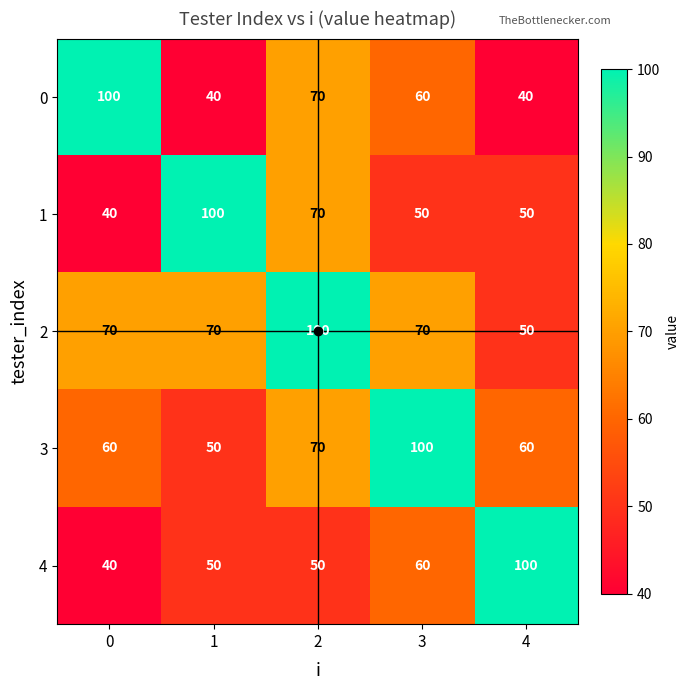

Is it true that 0 equals 70 at 2?

True